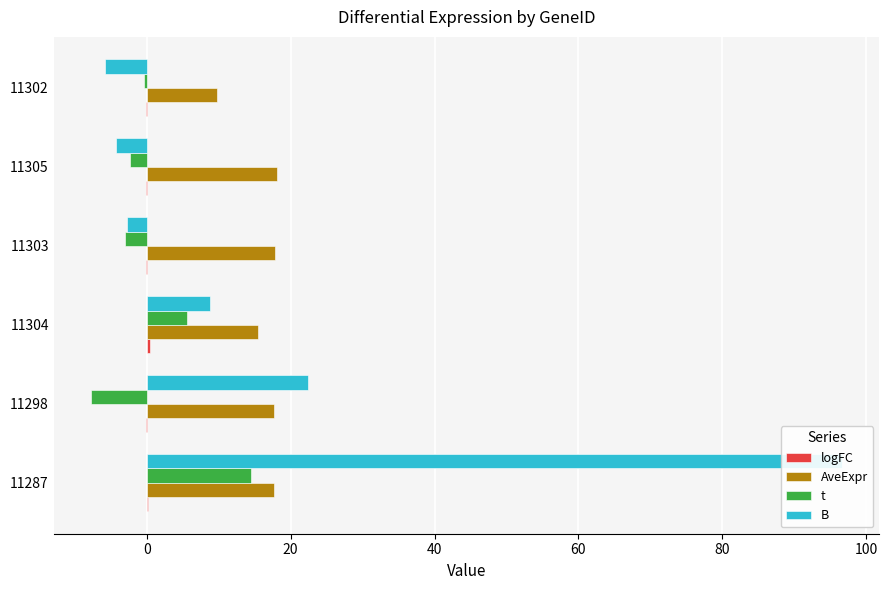

How many values in the logFC series are below 0?

4